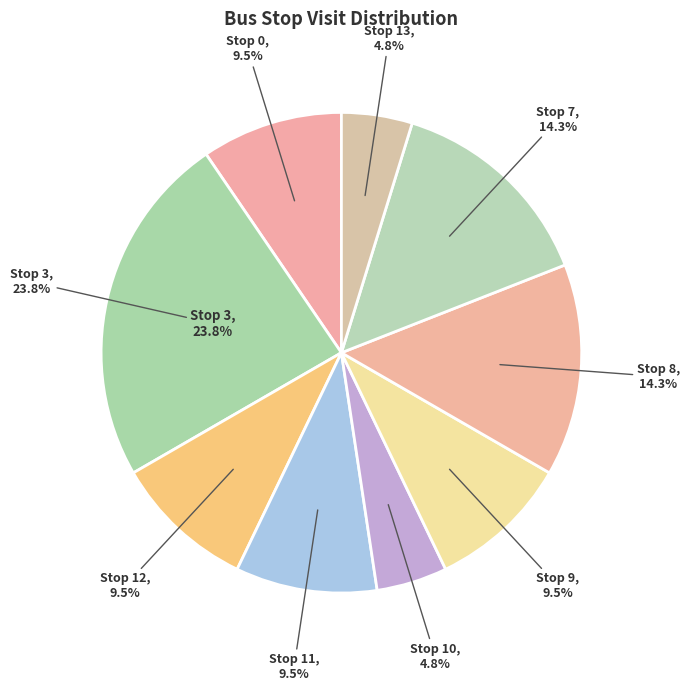

True or false: Stop 7 accounts for 14% of the total.

True